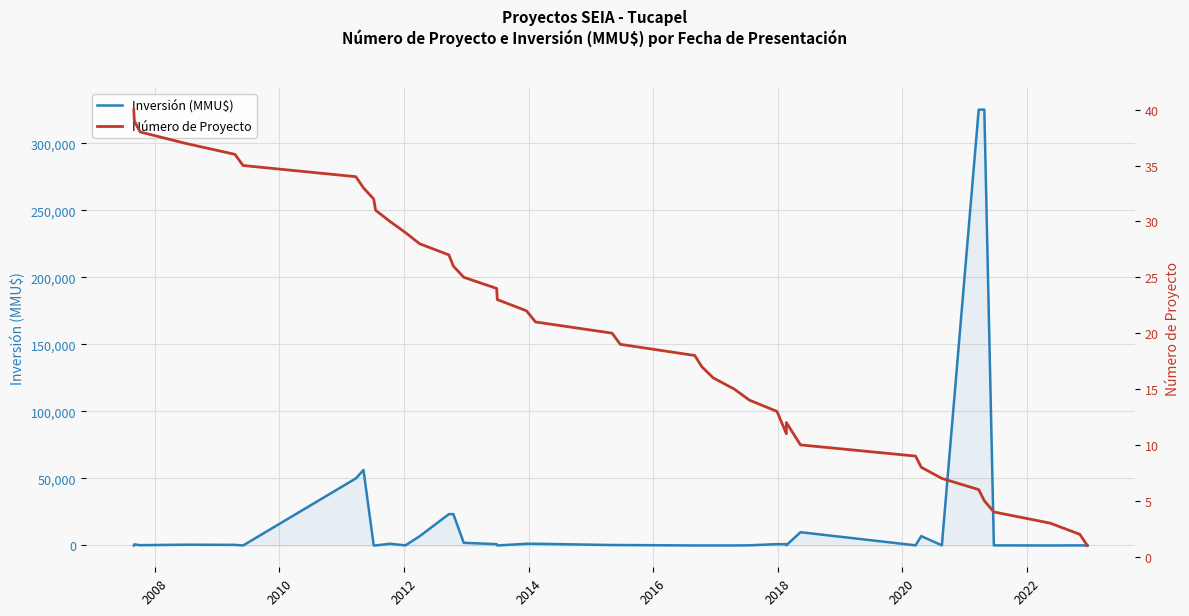

What is the sum of all Inversión (MMU$) values?

839678